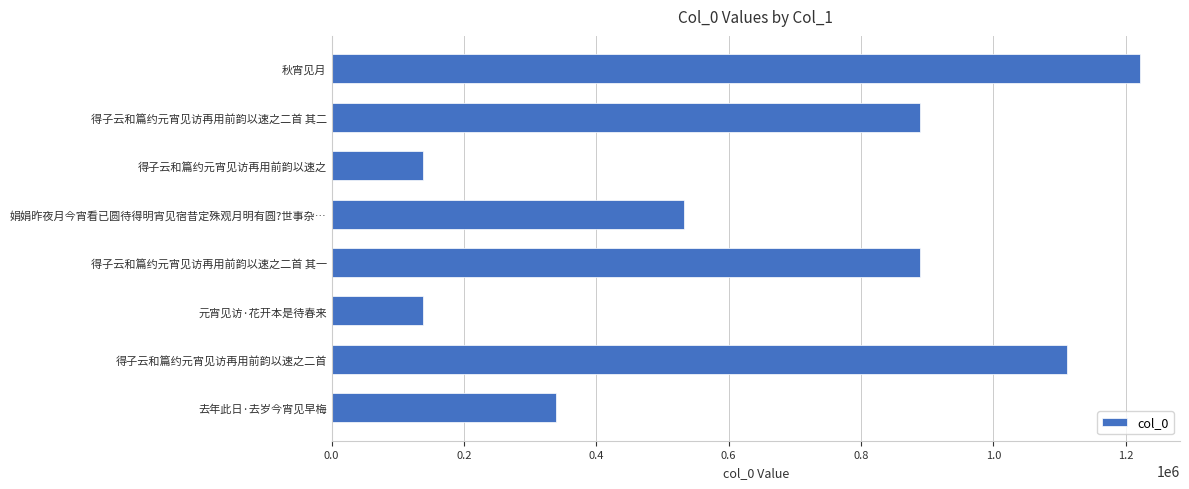

Are the bars grouped side by side (vs. stacked)?

No